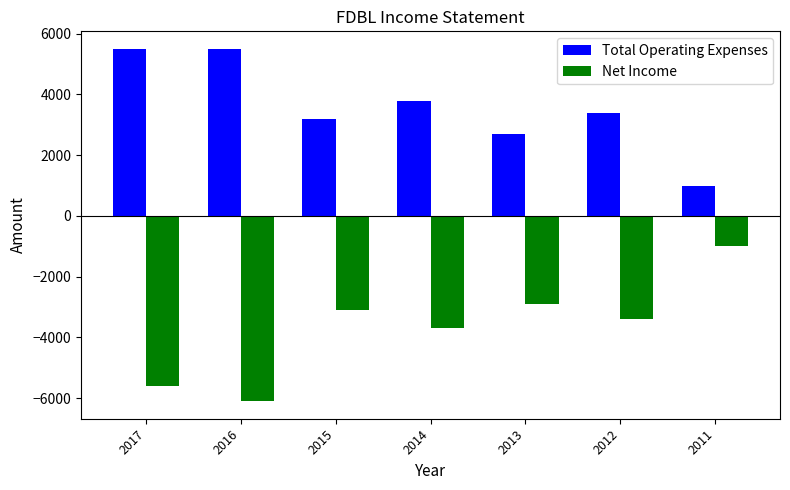

How many groups of bars are there?

7